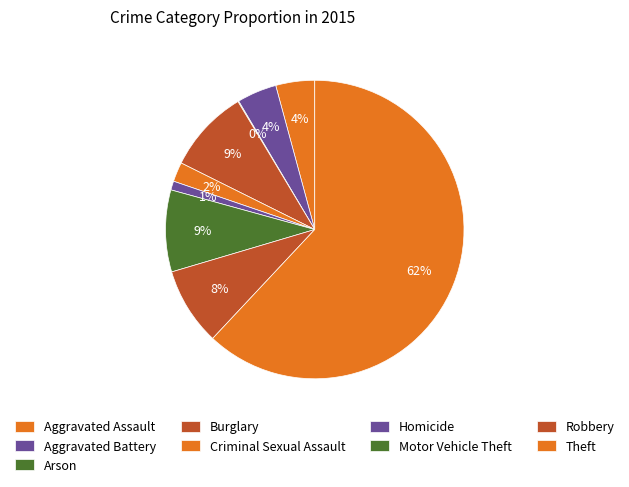

What percentage is the Aggravated Assault slice, to the nearest percent?

4%